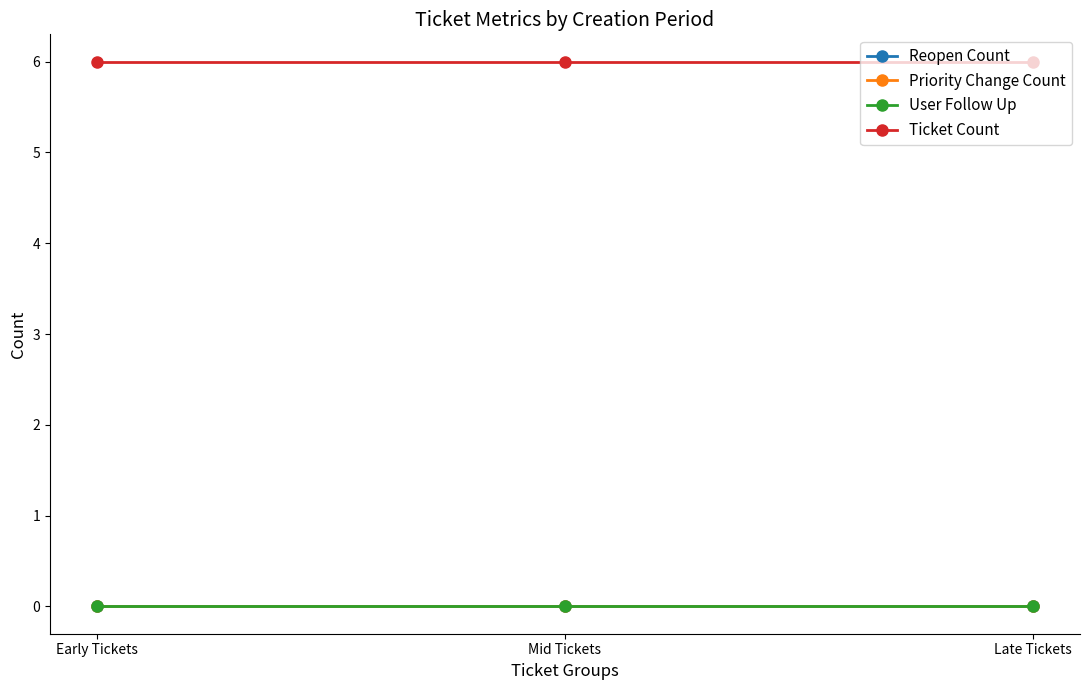

Reading left to right, list all the values displayed in this chart.

Reopen Count: Early Tickets=0	Mid Tickets=0	Late Tickets=0
Priority Change Count: Early Tickets=0	Mid Tickets=0	Late Tickets=0
User Follow Up: Early Tickets=0	Mid Tickets=0	Late Tickets=0
Ticket Count: Early Tickets=6	Mid Tickets=6	Late Tickets=6